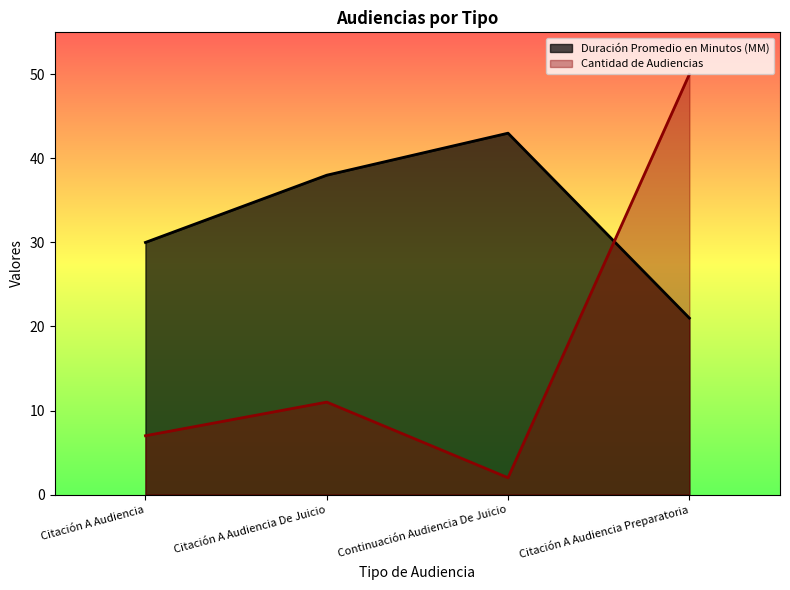

What is the smallest value displayed?

2